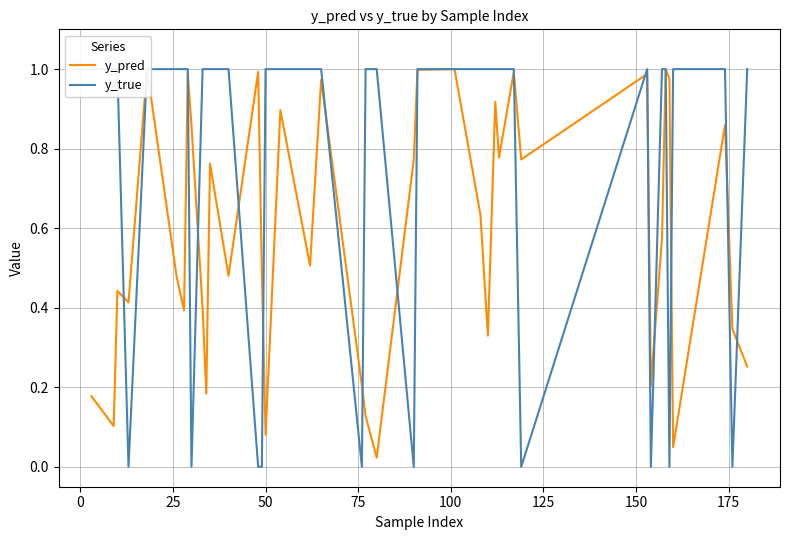

How many lines are shown in the chart?

2